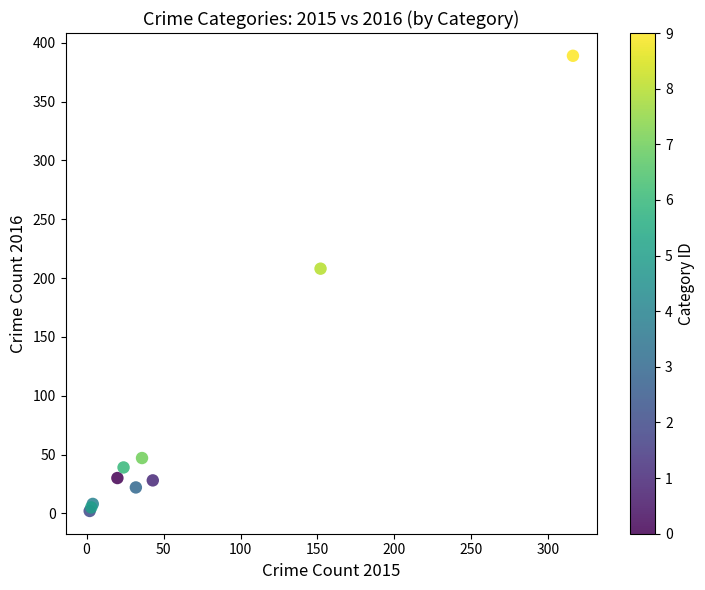

What Y value in the scatter plot is closest to 195?

208